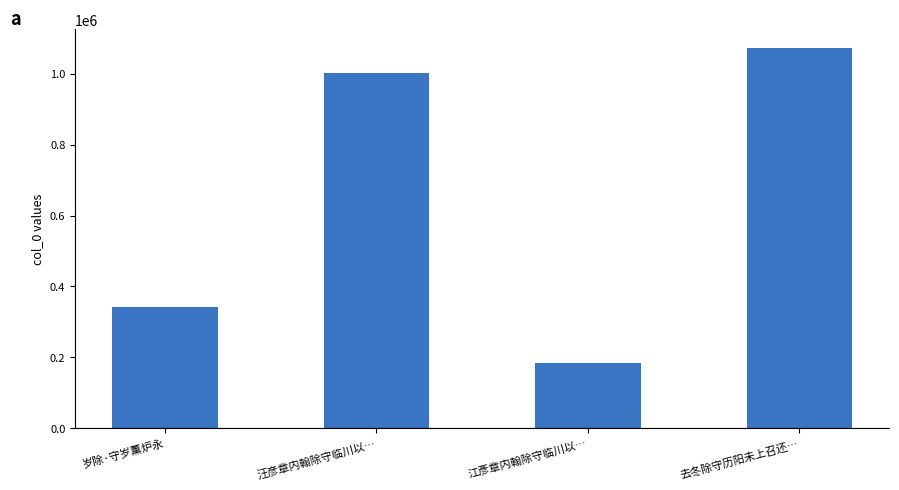

Does the chart contain any negative values?

No